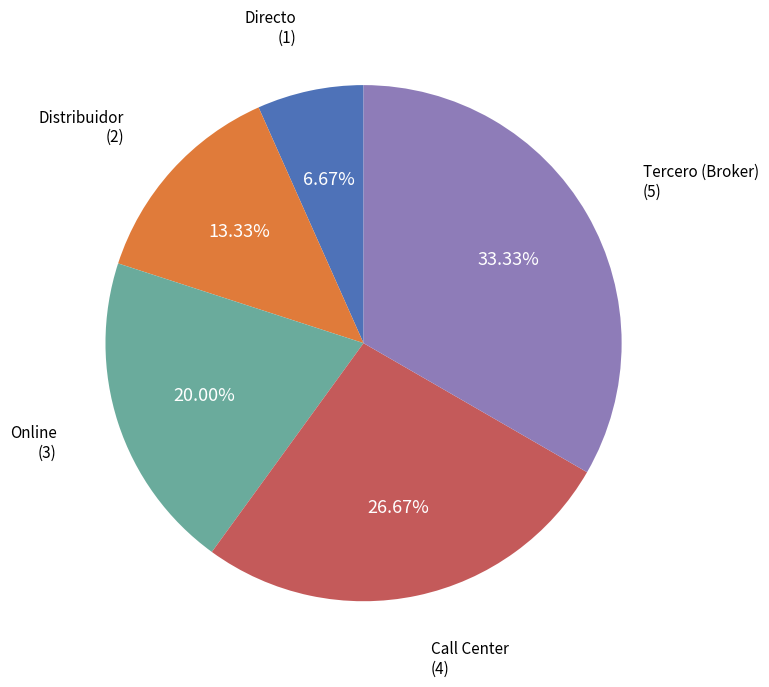

True or false: Directo accounts for 1% of the total.

False